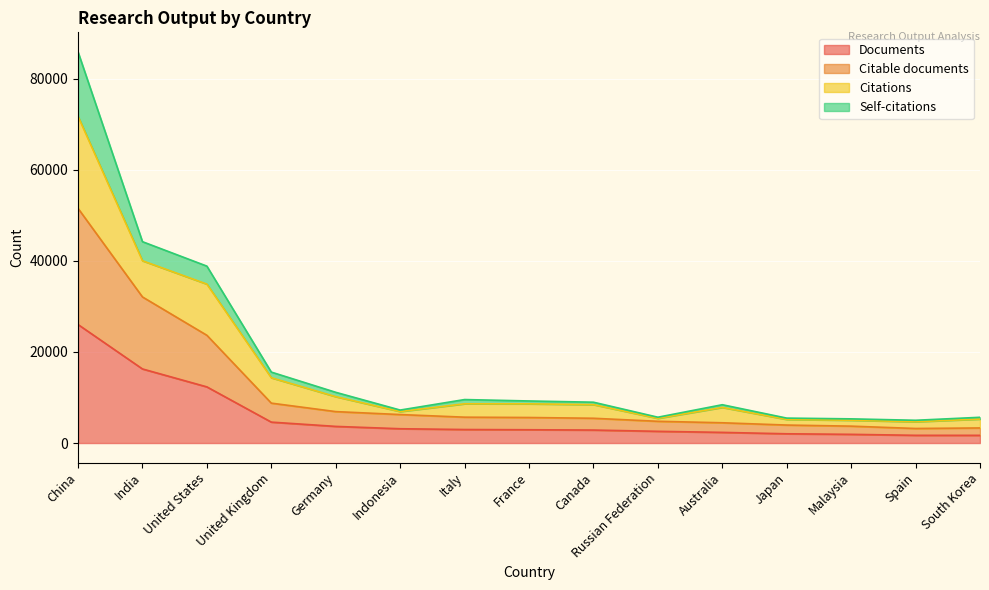

Is the value of Documents at Australia greater than the value of Citable documents at United States?

No